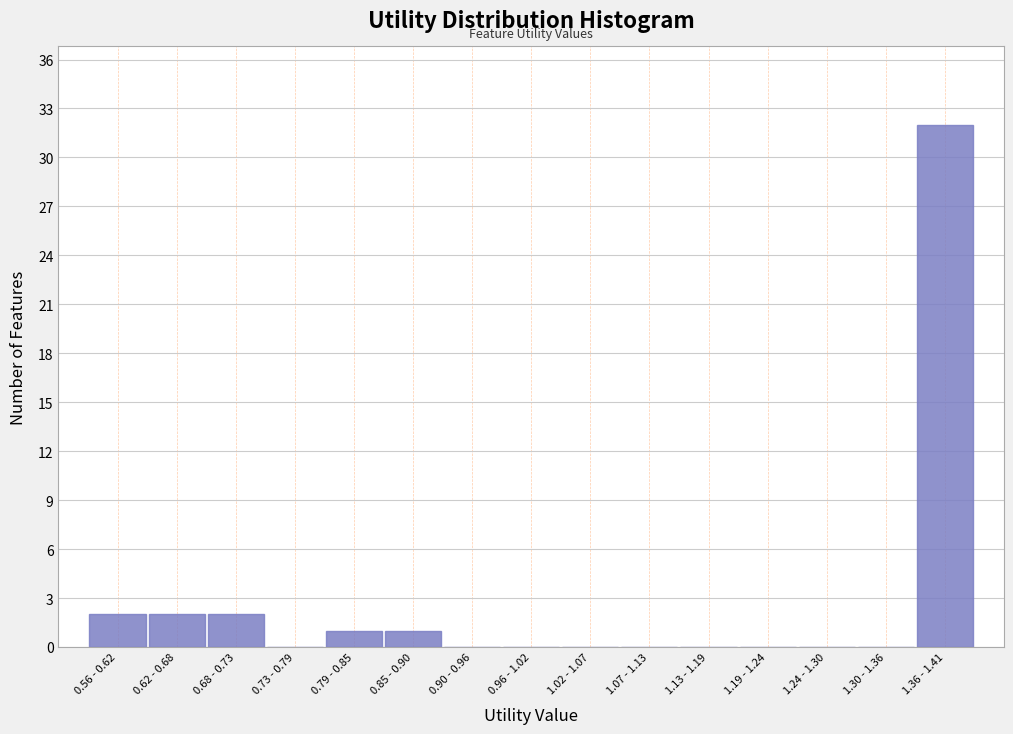

Reading left to right, what are all the values shown in this chart?

0.56 - 0.62=2	0.62 - 0.68=2	0.68 - 0.73=2	0.73 - 0.79=0	0.79 - 0.85=1	0.85 - 0.90=1	0.90 - 0.96=0	0.96 - 1.02=0	1.02 - 1.07=0	1.07 - 1.13=0	1.13 - 1.19=0	1.19 - 1.24=0	1.24 - 1.30=0	1.30 - 1.36=0	1.36 - 1.41=32